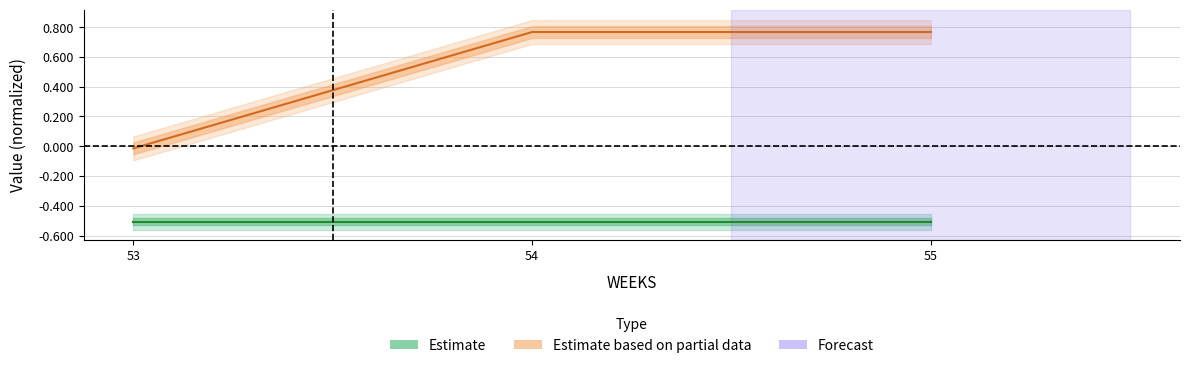

How many values are below 0?

1